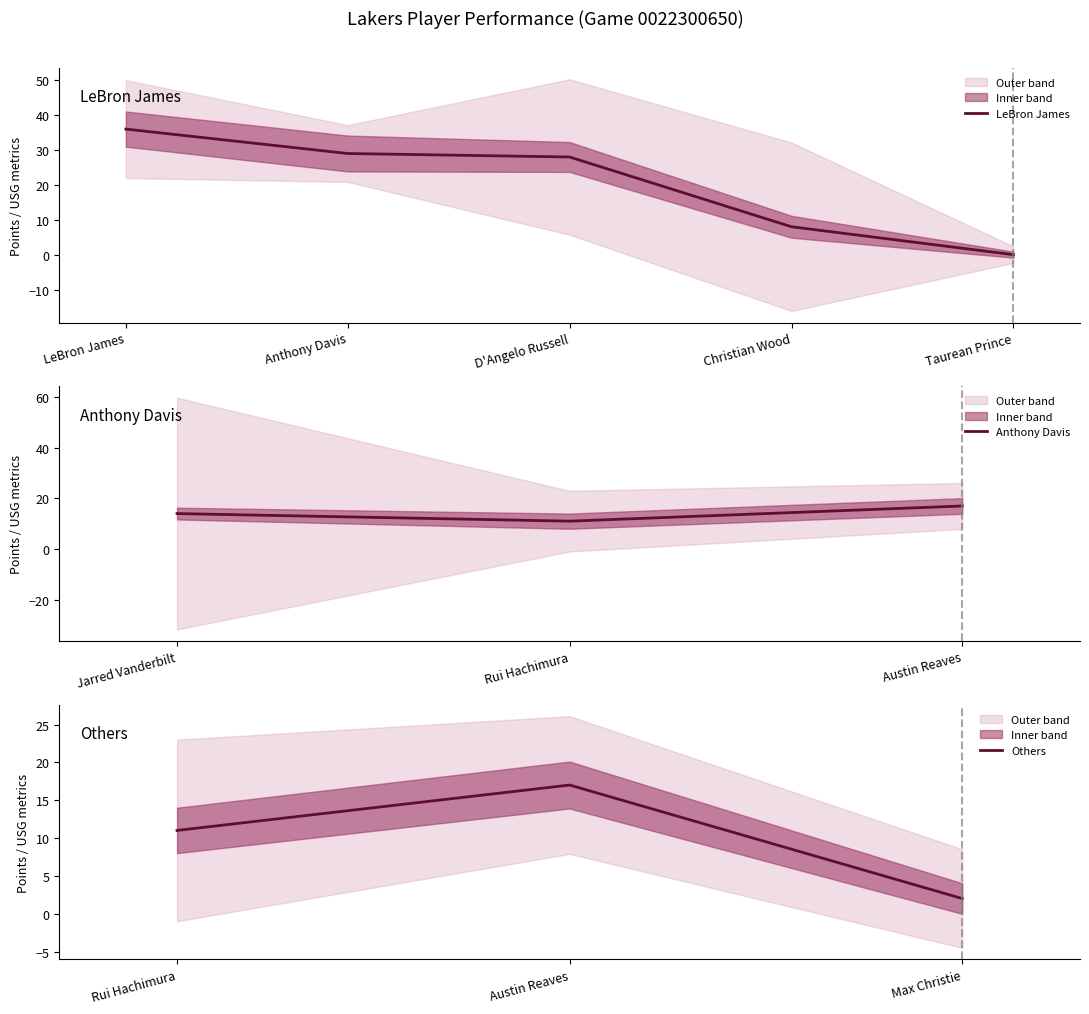

What is the maximum value for LeBron James?

36